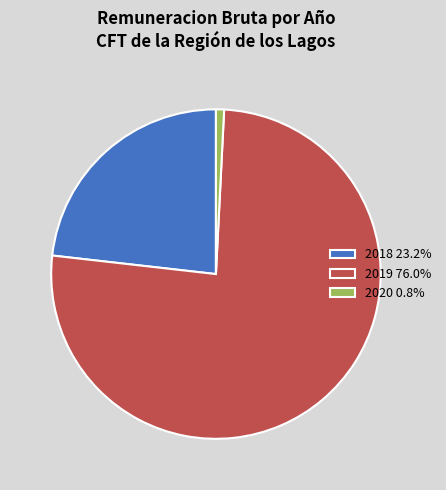

Combined, do 2020 0.8% and 2019 76.0% account for over 50%?

Yes